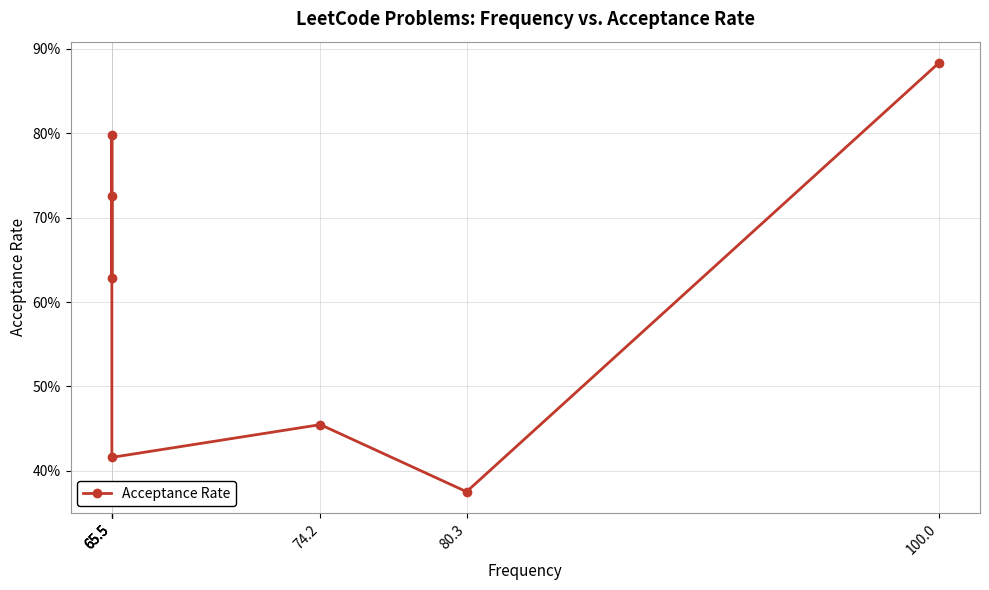

What is the difference between the values at 65.5 and 65.5?

0.1